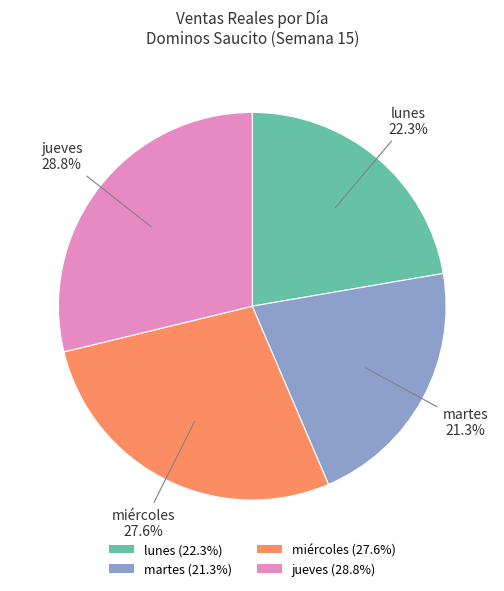

What percentage do lunes (22.3%) and martes (21.3%) together represent?

43.6%